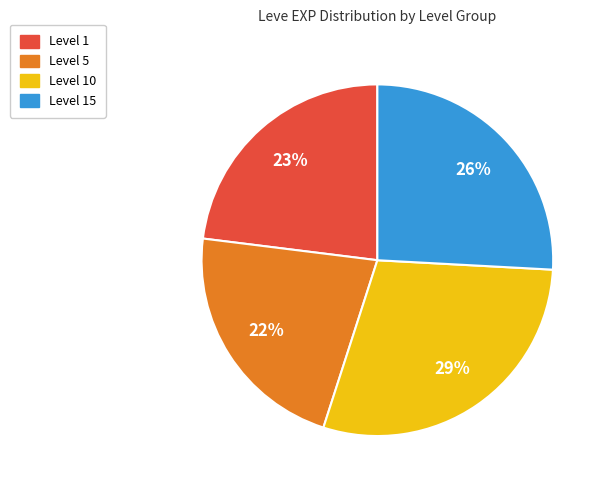

To the nearest percent, what is the average slice percentage?

25%